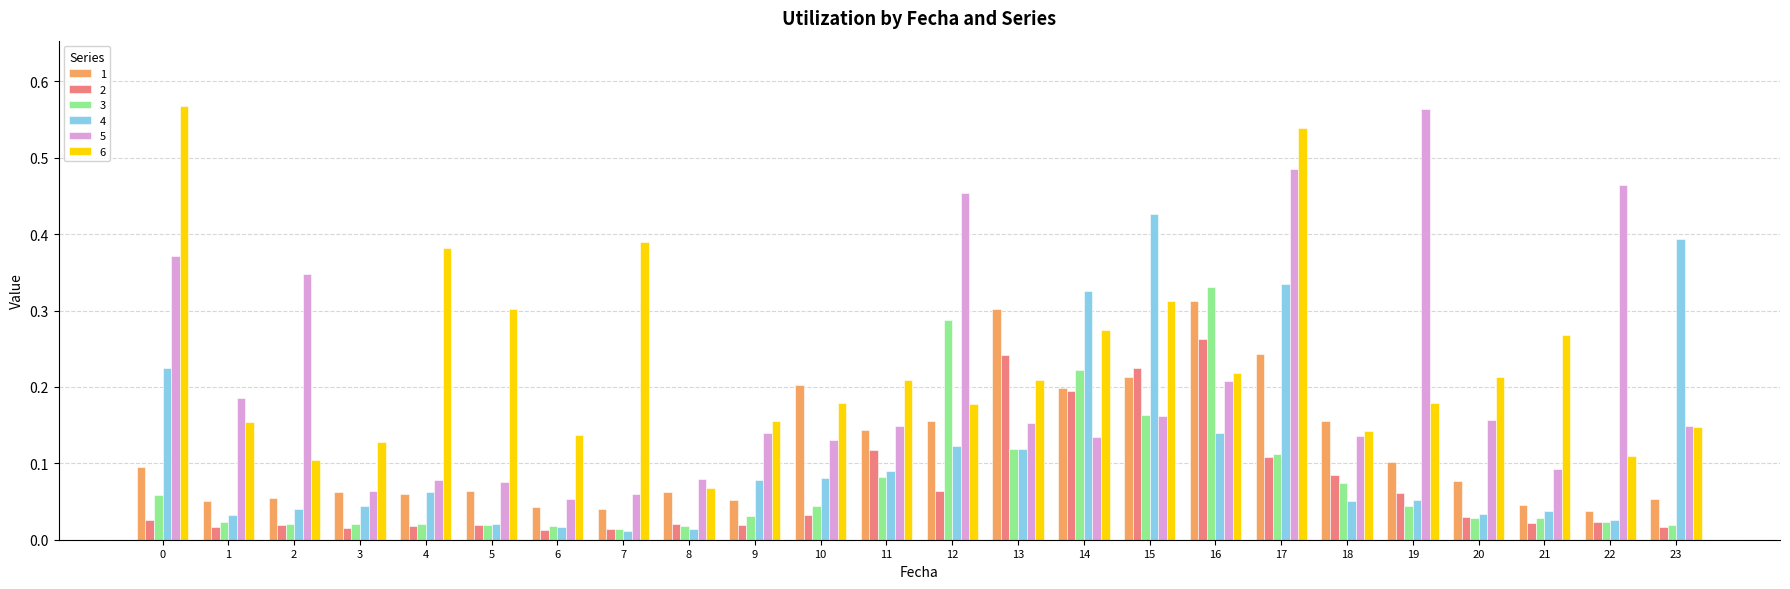

Is the value of 1 at 3 greater than the value of 5 at 8?

No